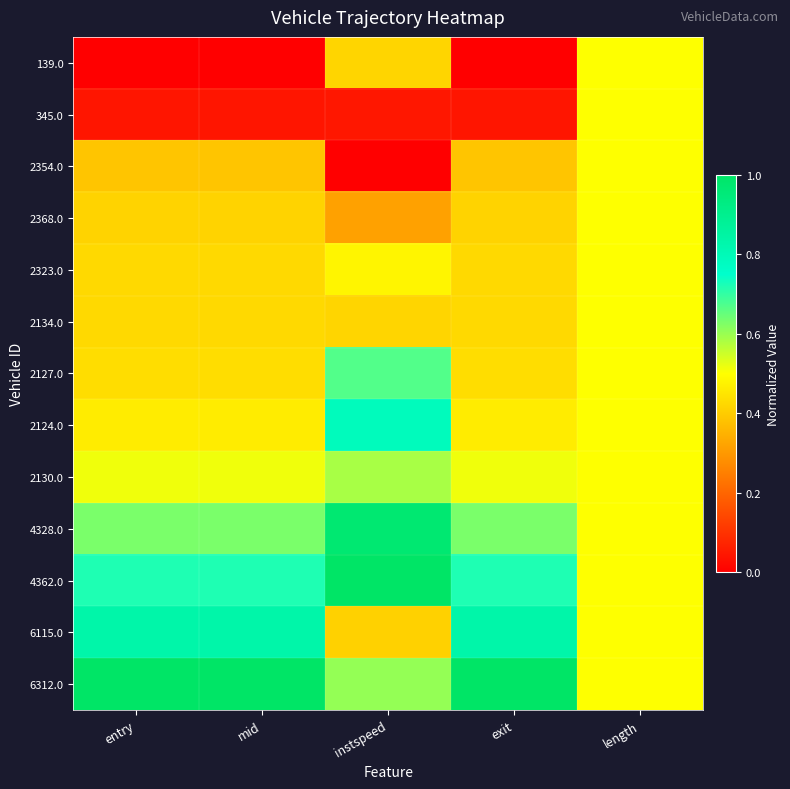

List the series in order of their peak value, highest first.

4362.0, 6312.0, 4328.0, 6115.0, 2124.0, 2127.0, 2130.0, 139.0, 345.0, 2354.0, 2368.0, 2323.0, 2134.0